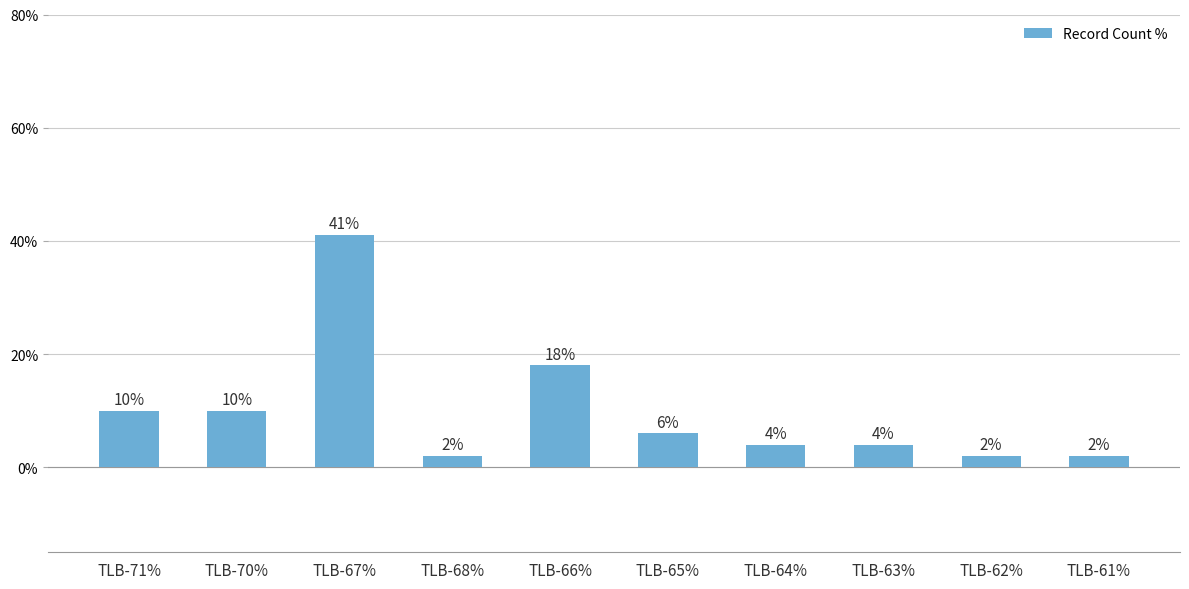

What is the label of the 5th bar from the left?

TLB-66%